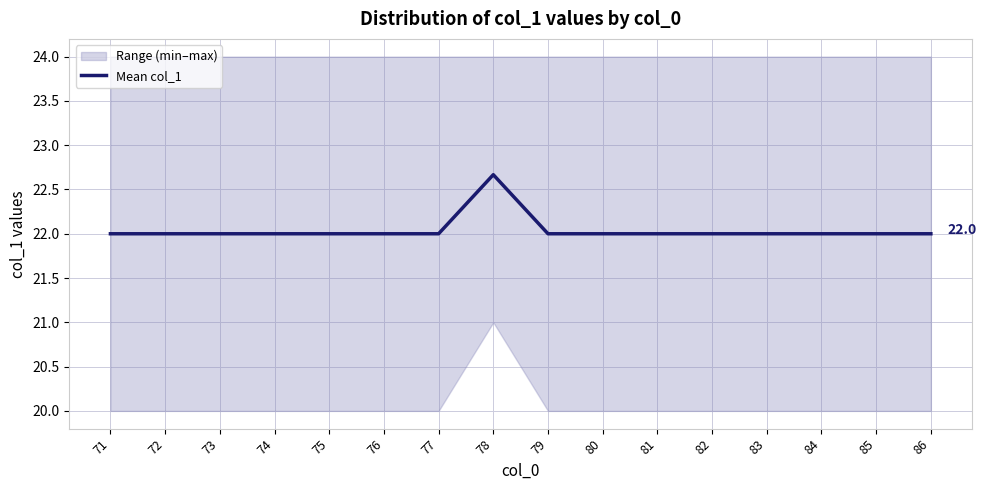

True or false: the data shows 22.0 at 71.

True